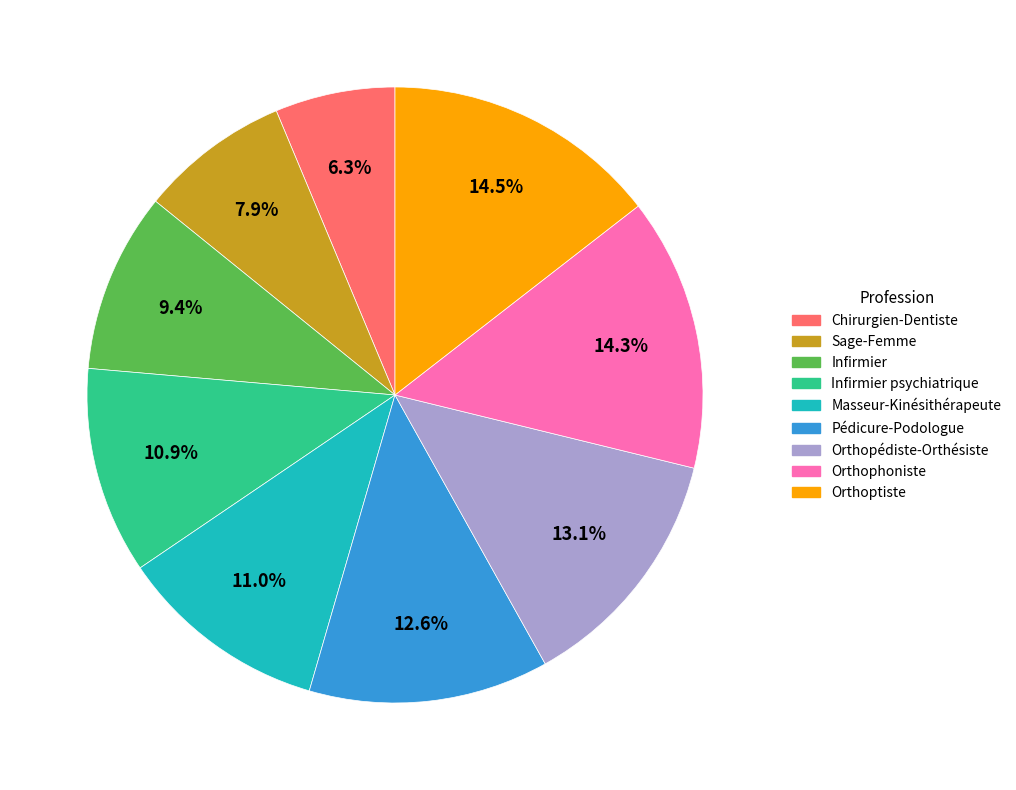

How many segments does this pie chart have?

9